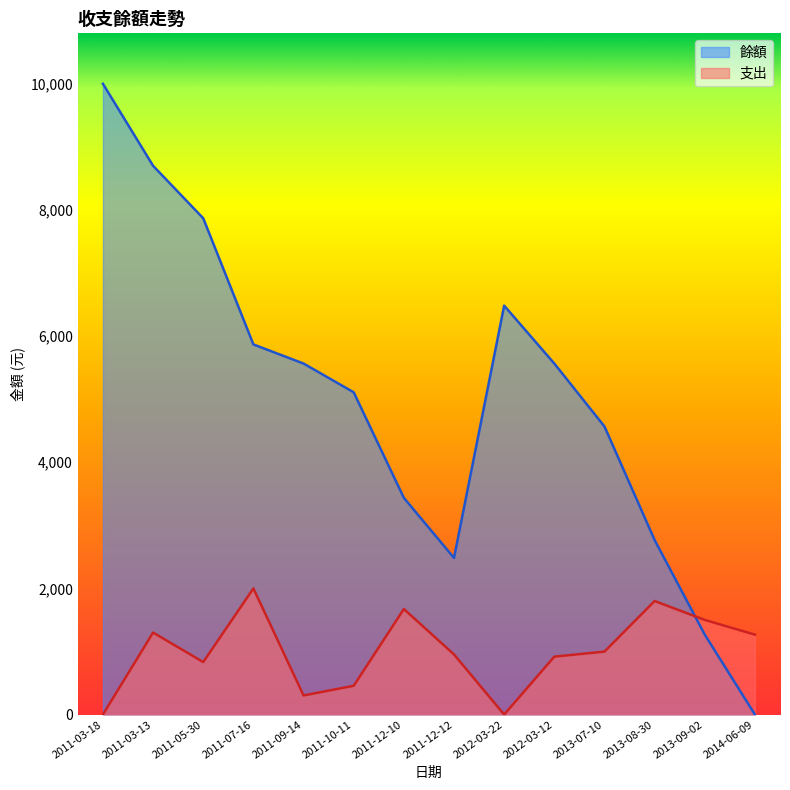

Reading right to left, list all the values displayed in this chart.

餘額: 0	1267	2767	4567	5565	6483	2483	3436	5109	5565	5868	7868	8700	10000
支出: 1267	1500	1800	998	918	0	953	1673	456	303	2000	832	1300	0